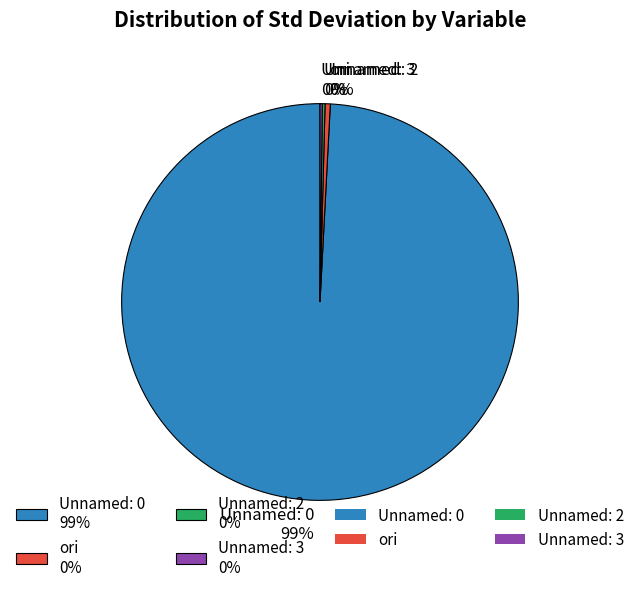

To the nearest percent, what is the average slice percentage?

25%